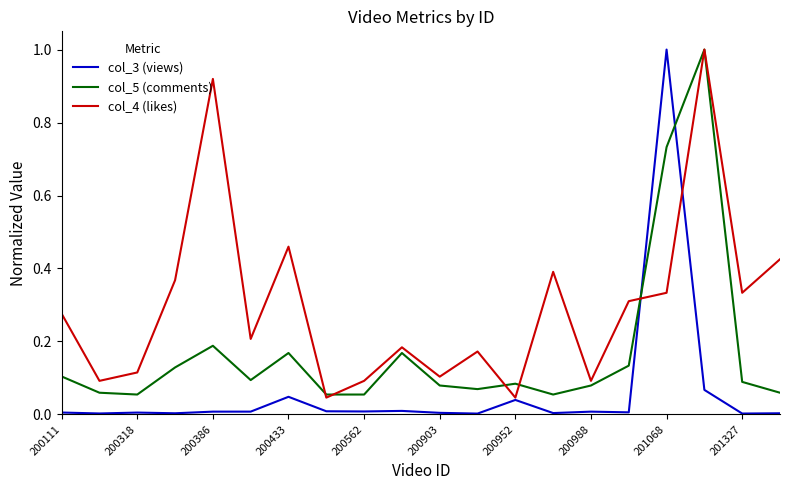

How many intersections are there between col_5 (comments) and col_3 (views)?

2